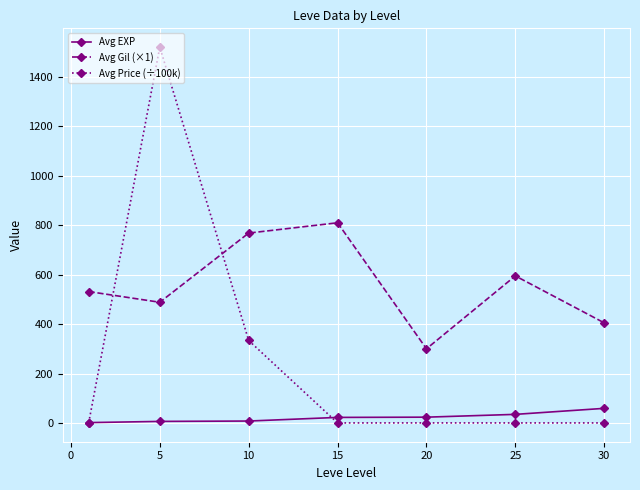

True or false: Avg Price (÷100k) and Avg Gil (×1) cross at least once.

True